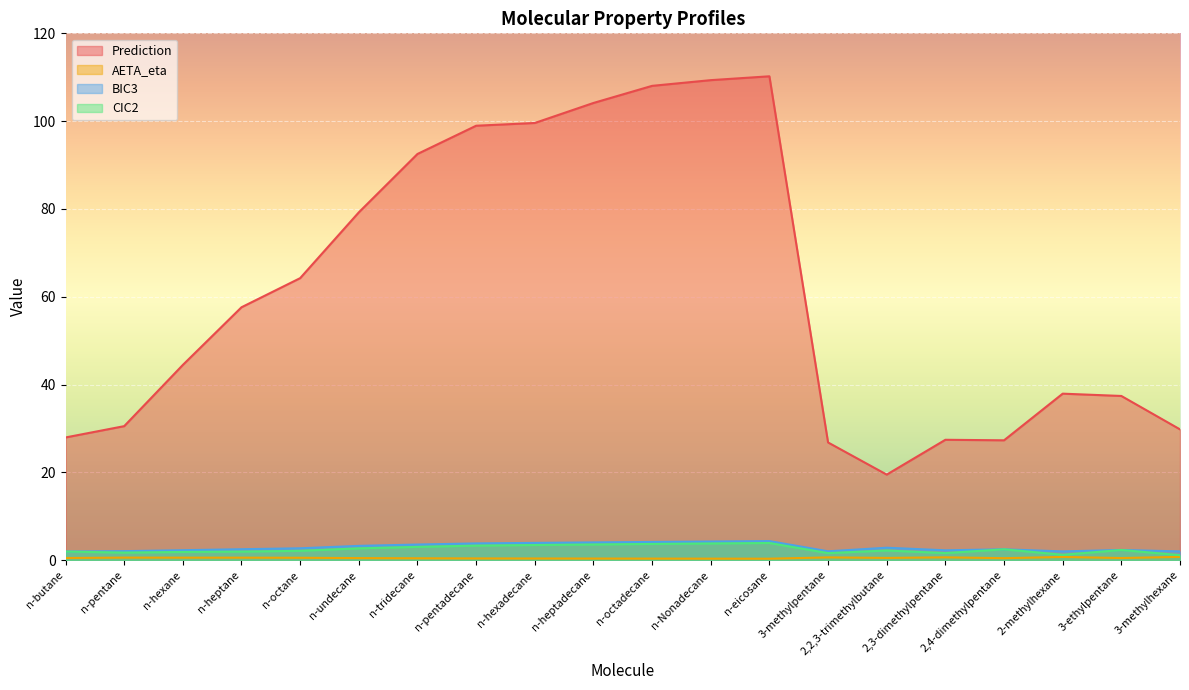

What is the difference between the maximum and minimum values in the AETA_eta series?

0.4